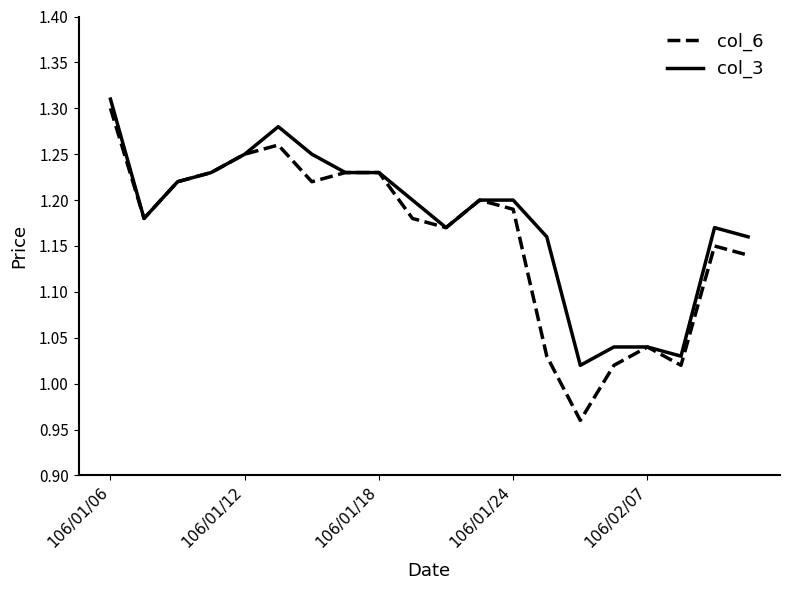

What is the difference between the maximum and second lowest values in the col_6 series?

0.3